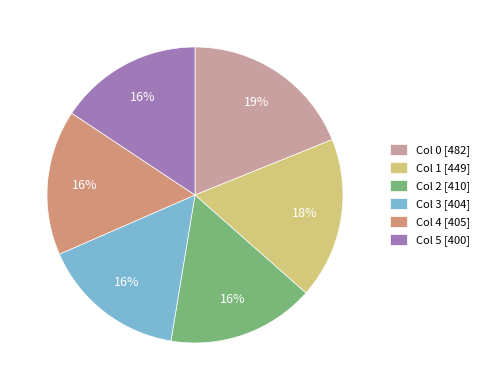

Is it true that Col 1 [449] is 25% of the pie?

False